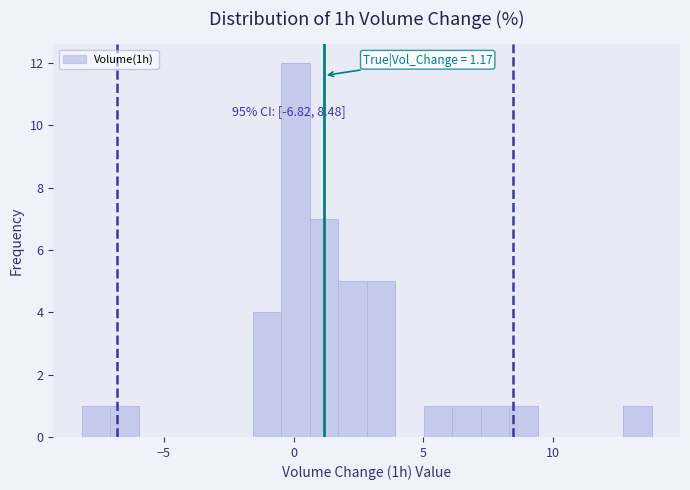

Read against the x-axis, roughly where is the centre of the tallest bar?

0.0